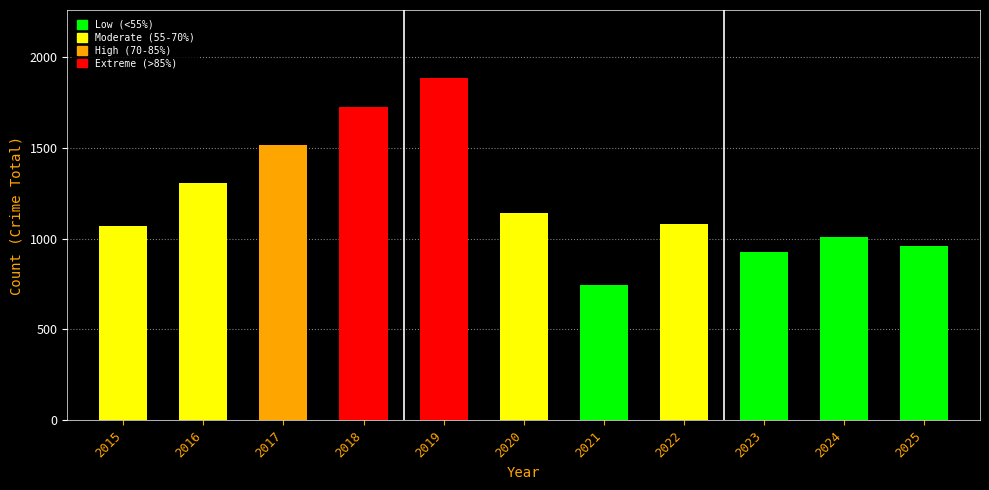

What is the change in value from 2019 to 2023?

-955